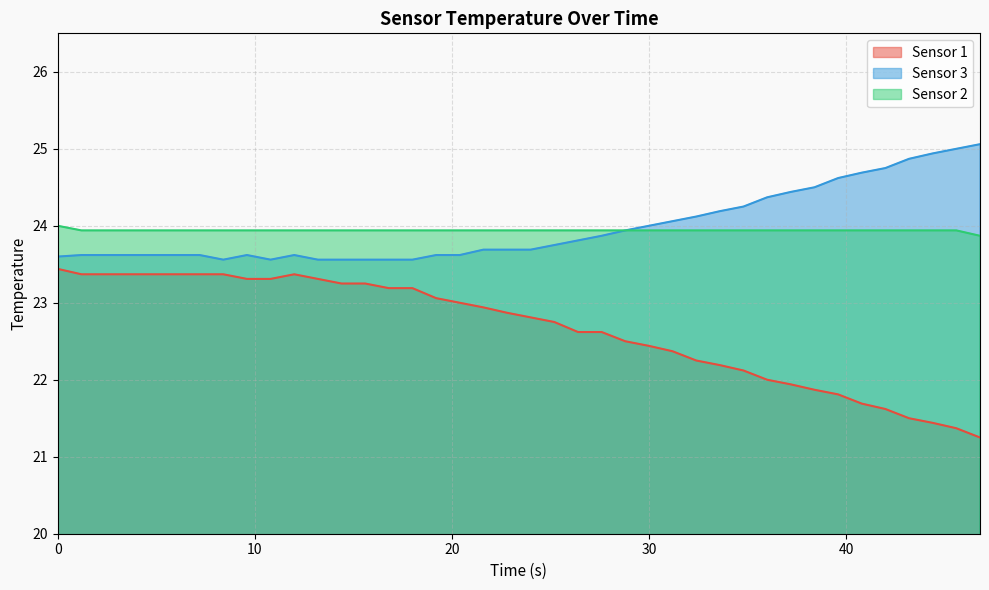

How many values in the Sensor 1 series exceed 22?

30